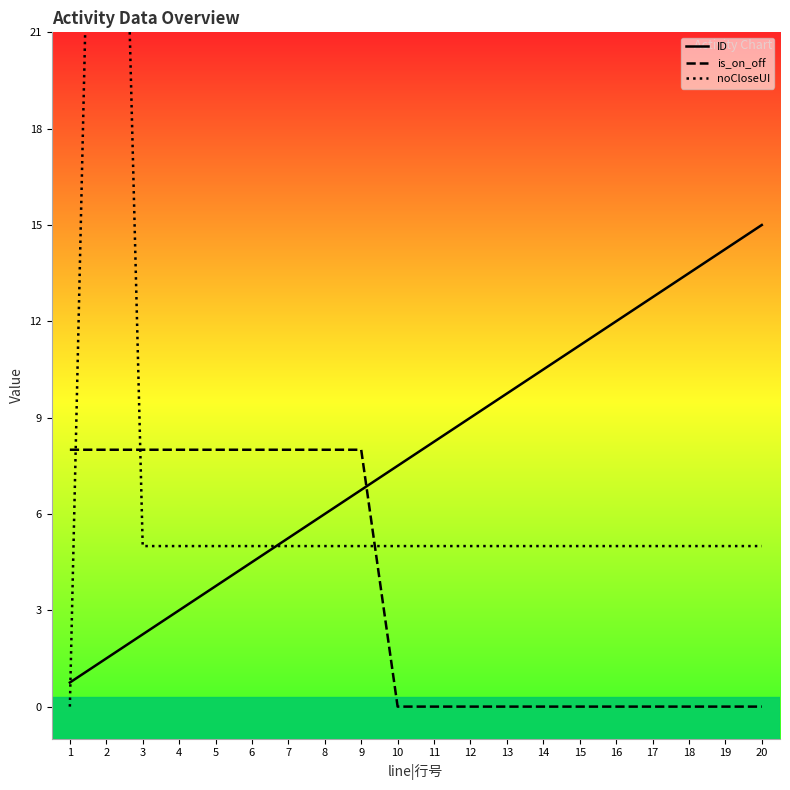

Where do is_on_off and ID first cross each other?

9 and 10